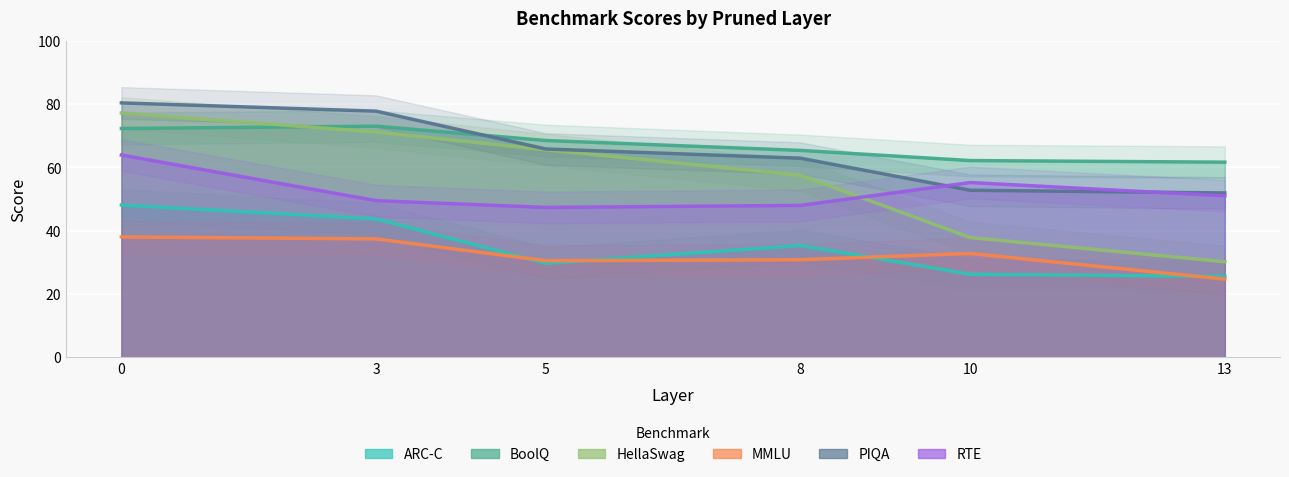

How many data points in HellaSwag are less than 65?

3